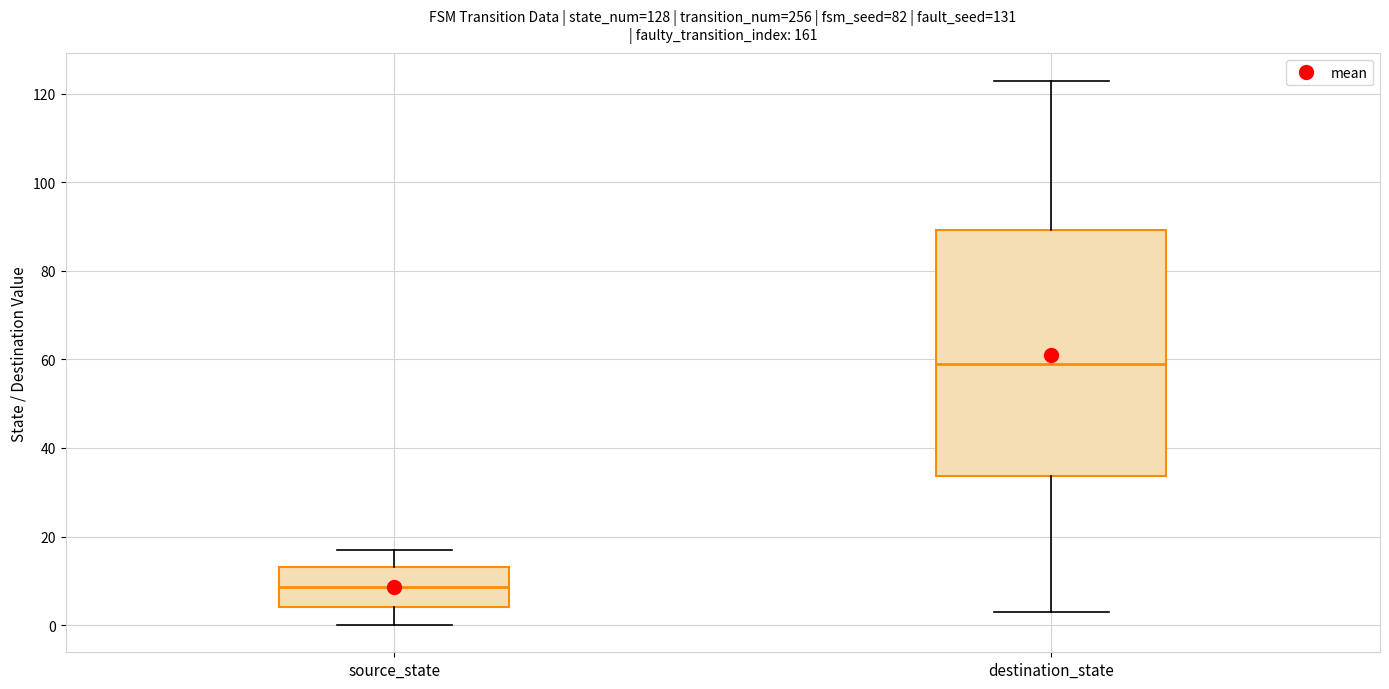

Where does the upper whisker of the box for destination_state end on the y-axis? The values are not printed on the chart, so give them approximately, as read against the axis.

124